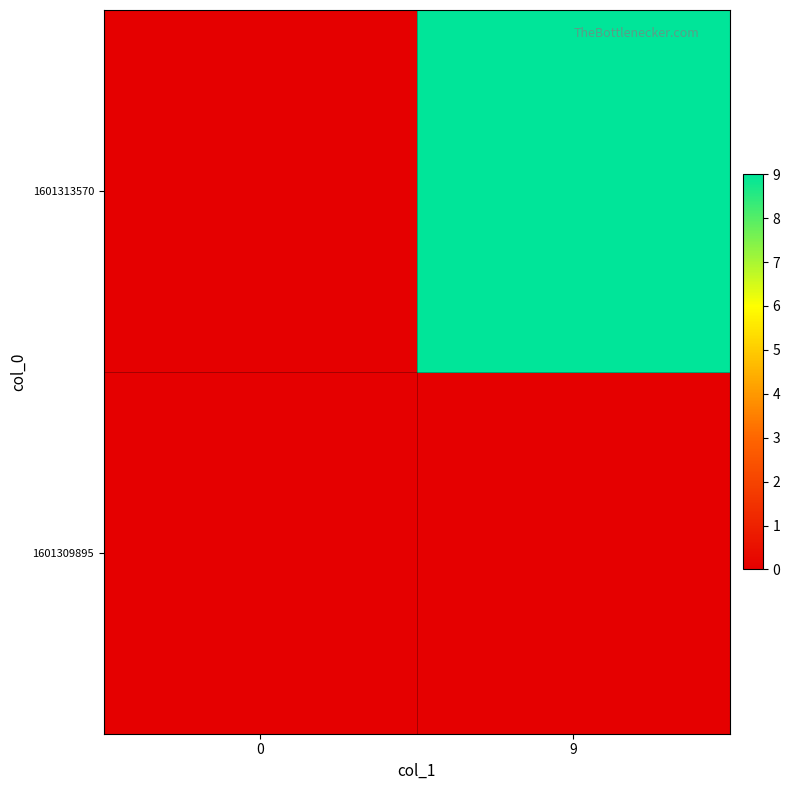

Which label corresponds to the largest value in the chart?

9